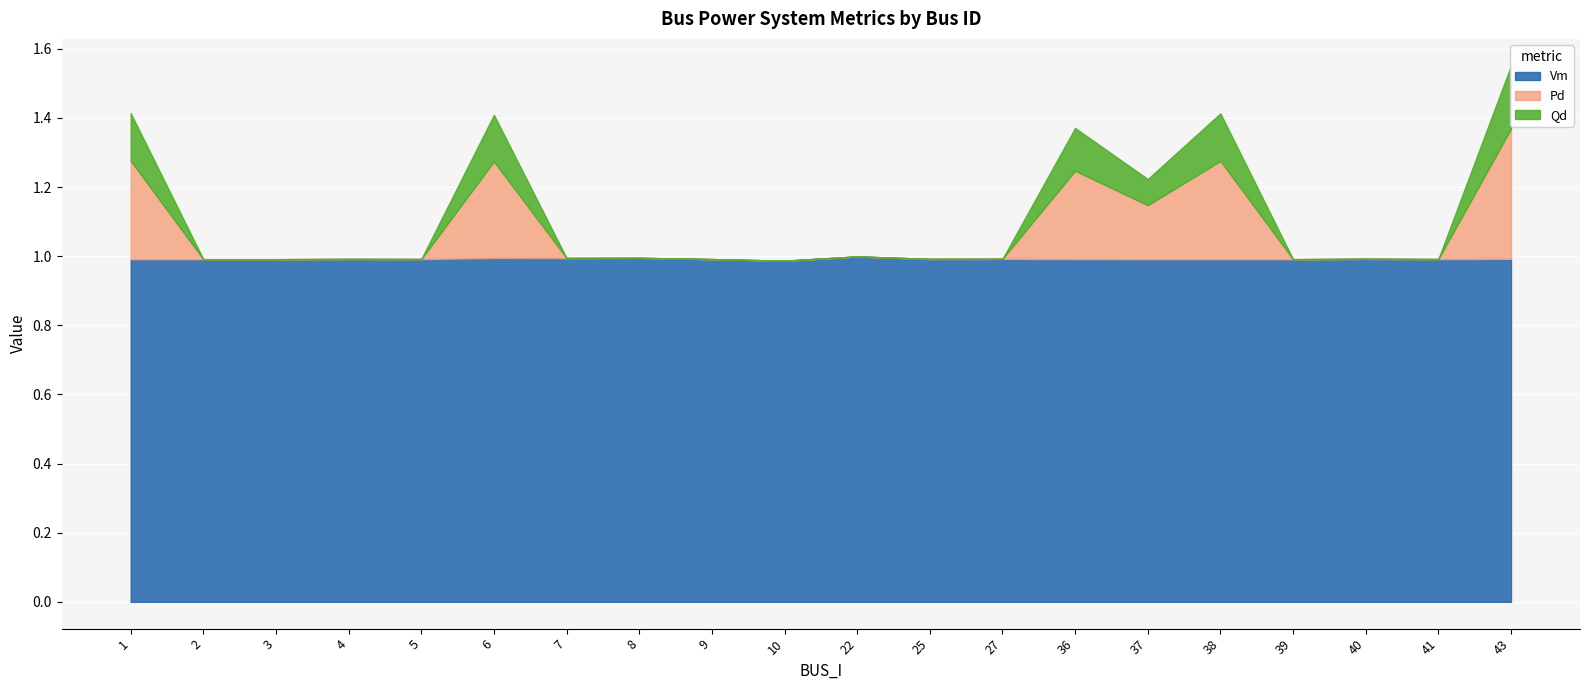

The value of Vm at 40 is 0.6. True or false?

False